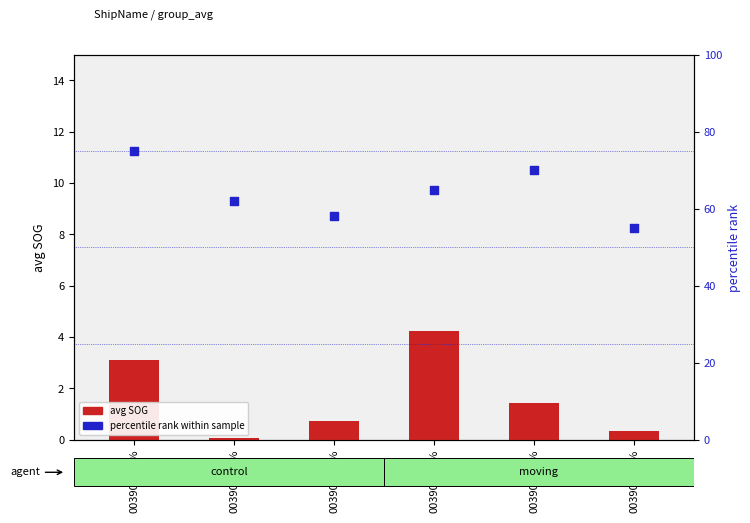

At which category is the sum across all series the highest?

00390-492%